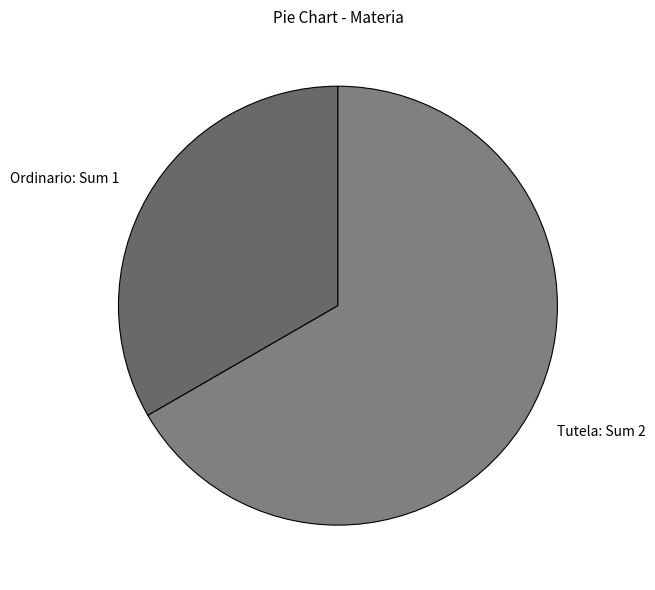

Between Tutela and Ordinario, which is larger?

Tutela